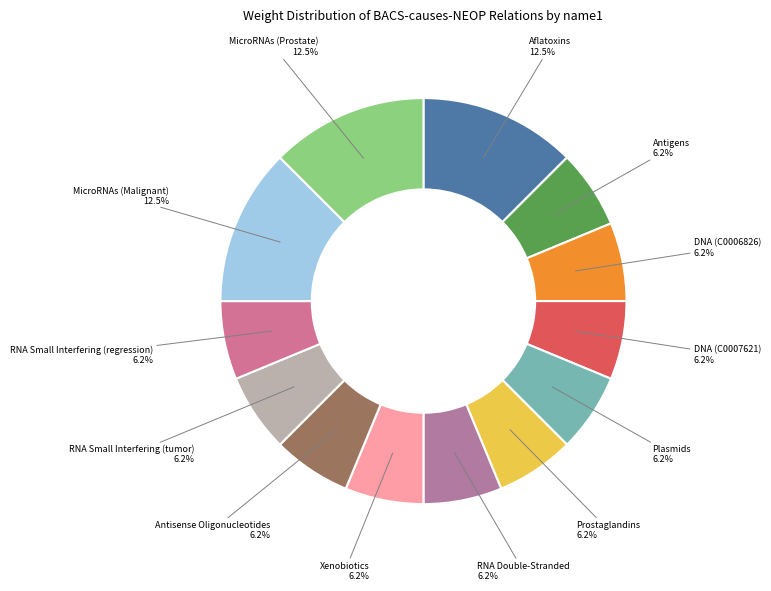

How many slices are in this pie chart?

13